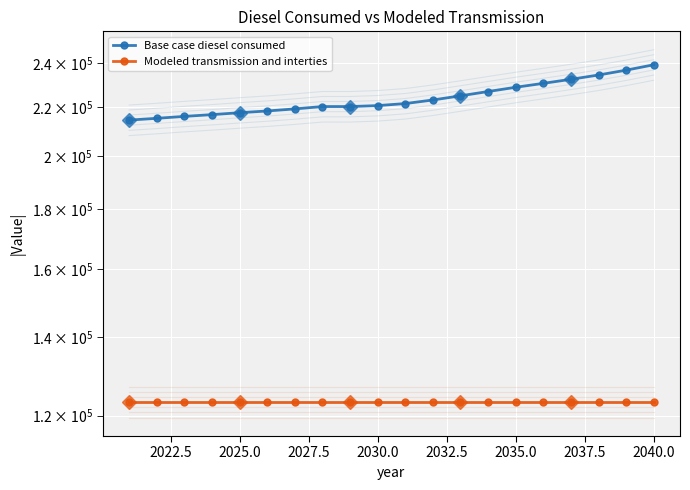

What is the sum of the Modeled transmission and interties values at 14 and 2040.0?

246506.5